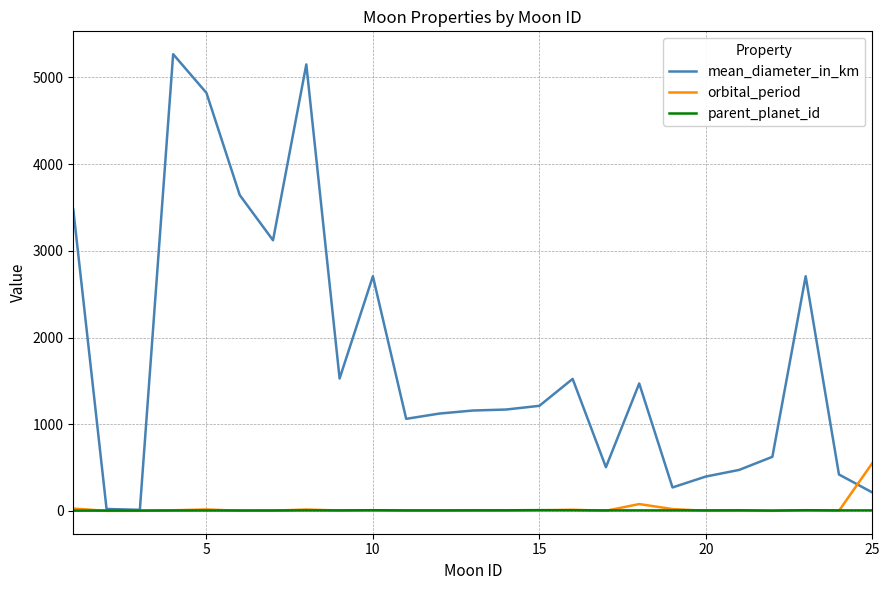

Rank the series by their maximum value, from lowest to highest.

parent_planet_id, orbital_period, mean_diameter_in_km